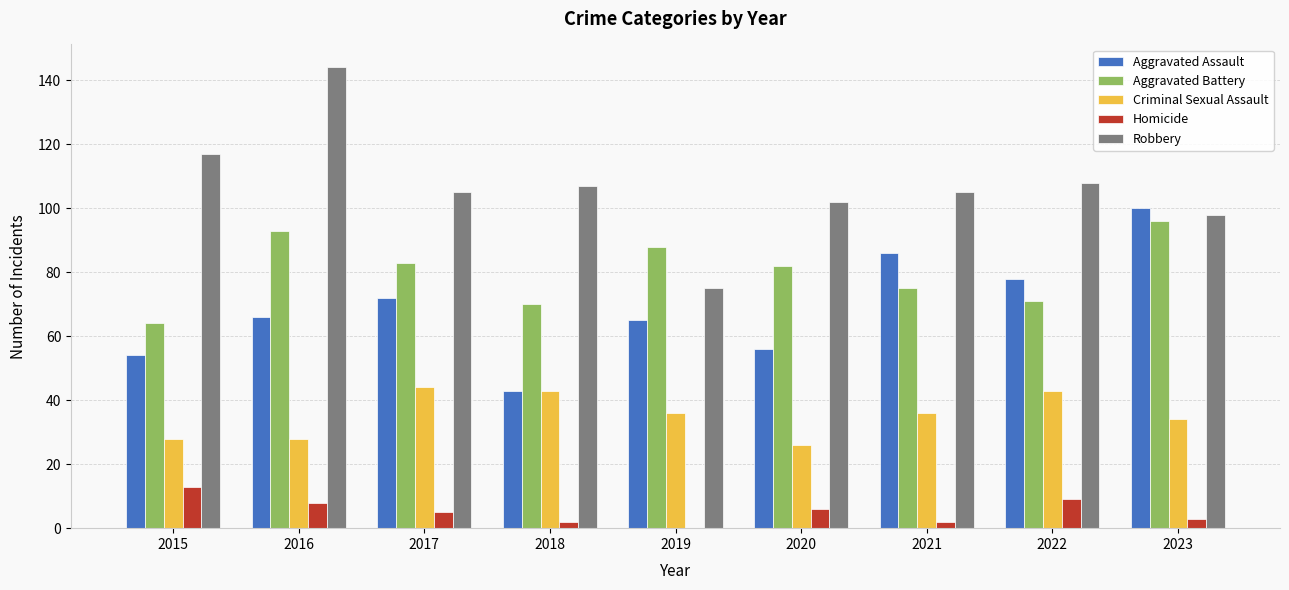

What is the sum of the Robbery values at 2016 and 2019?

219